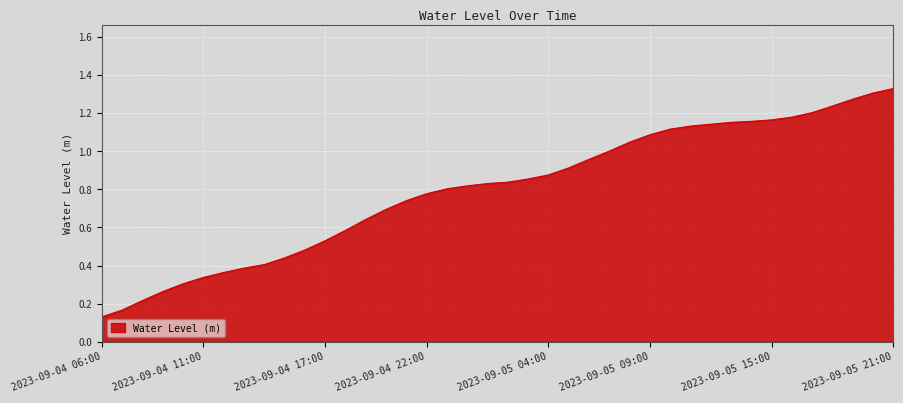

How many lines are shown in the chart?

1